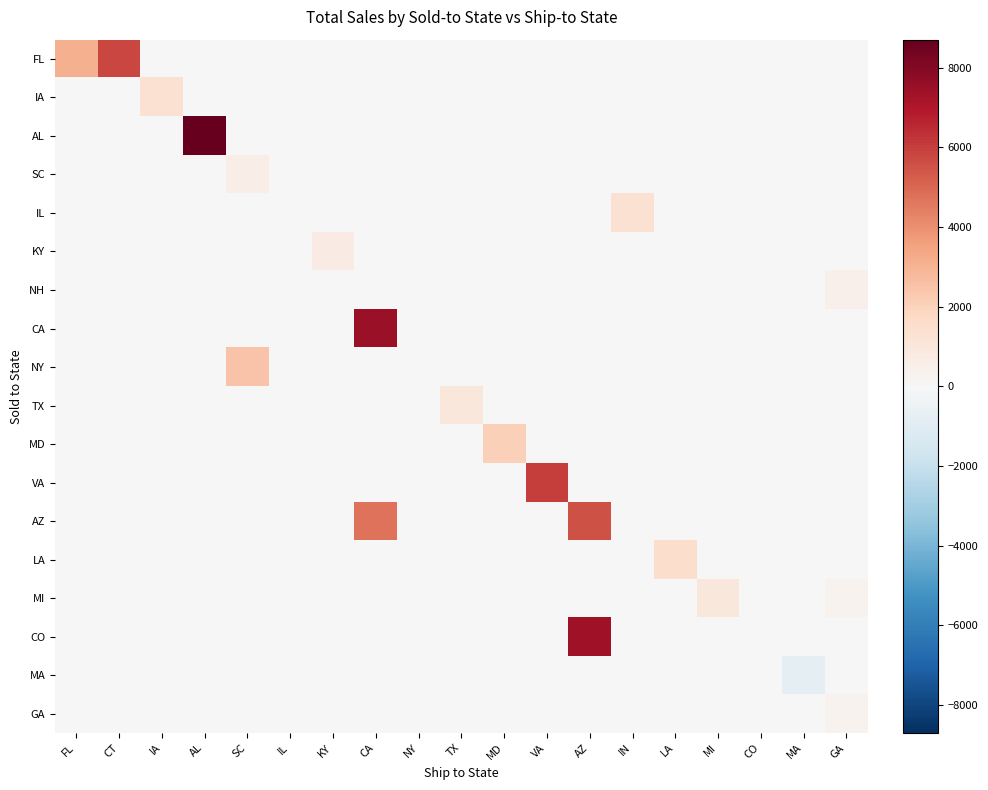

At how many categories does at least one series exceed 1825?

8